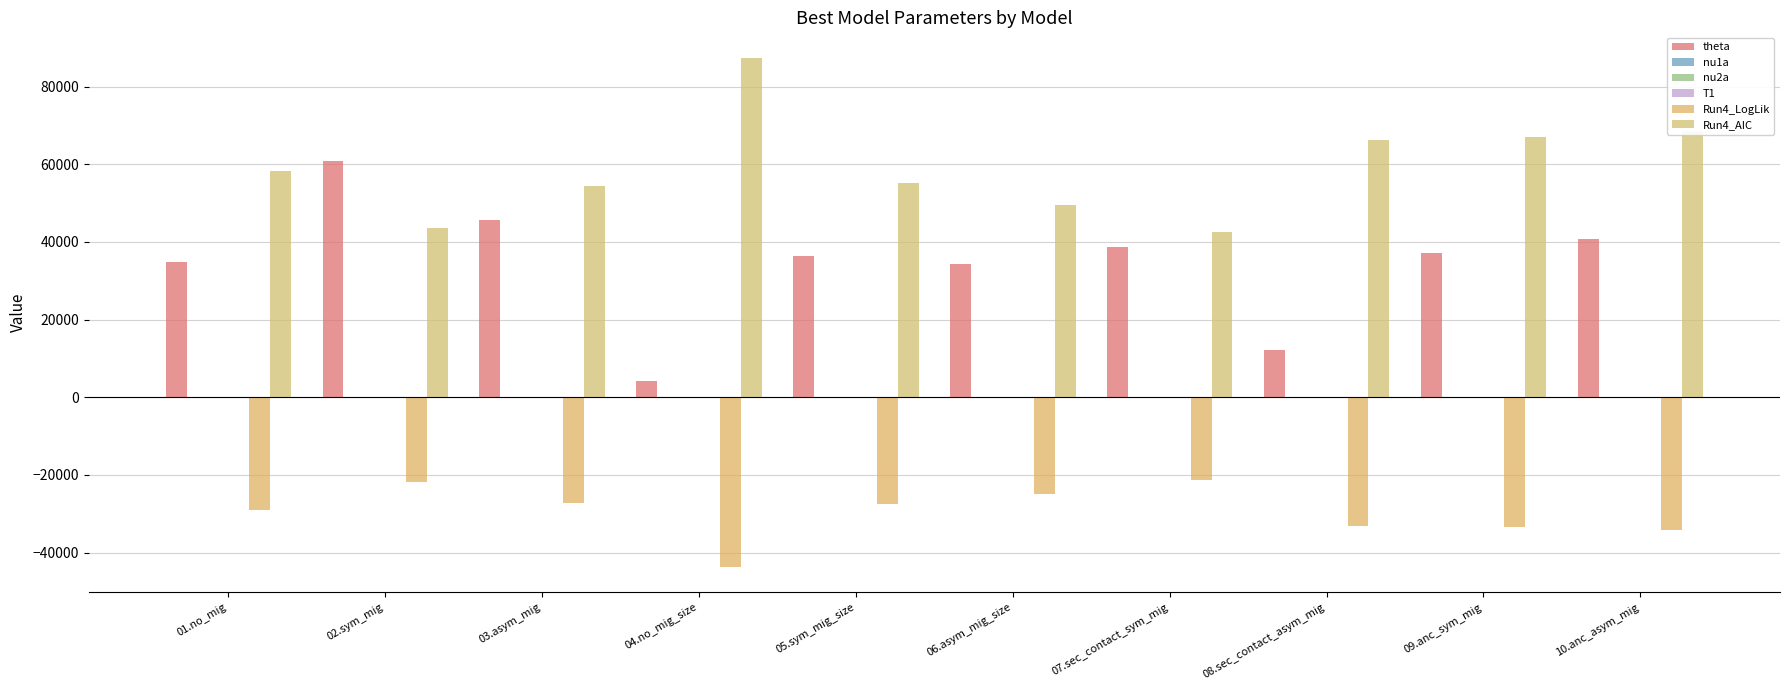

Where is Run4_AIC nearest to the value 64920?

08.sec_contact_asym_mig